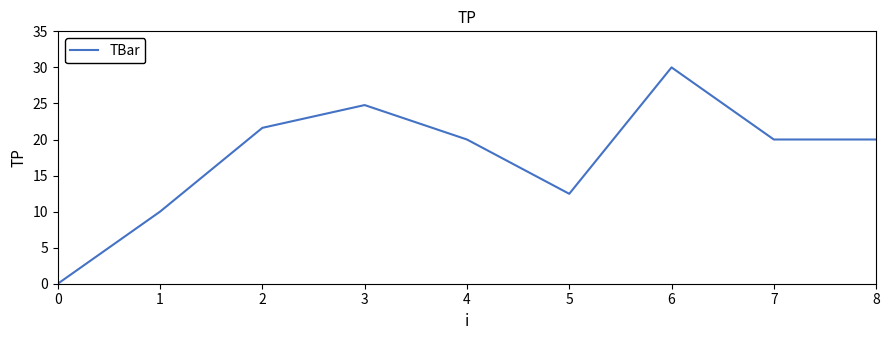

At which label is the value closest to 15?

5